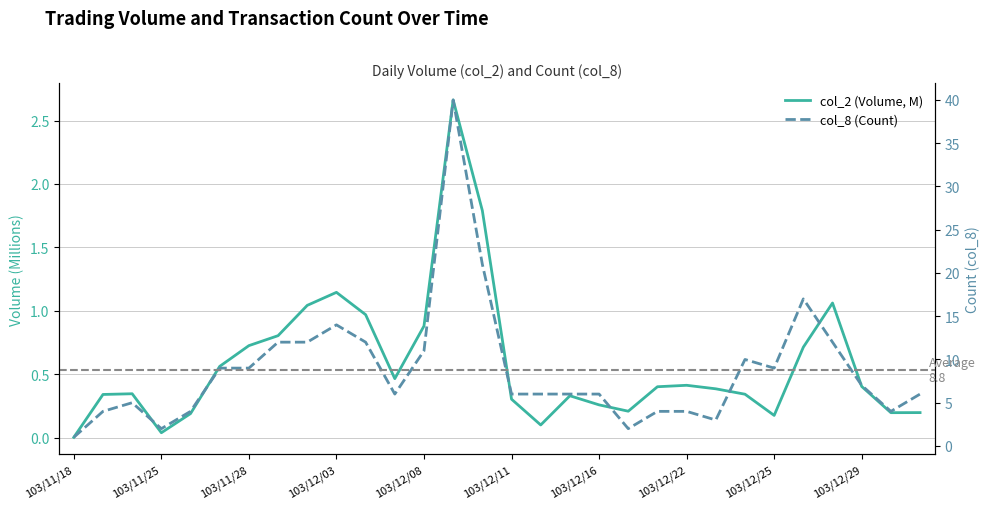

What is the value of the col_8 (Count) point at the 15th from the left?

21.0